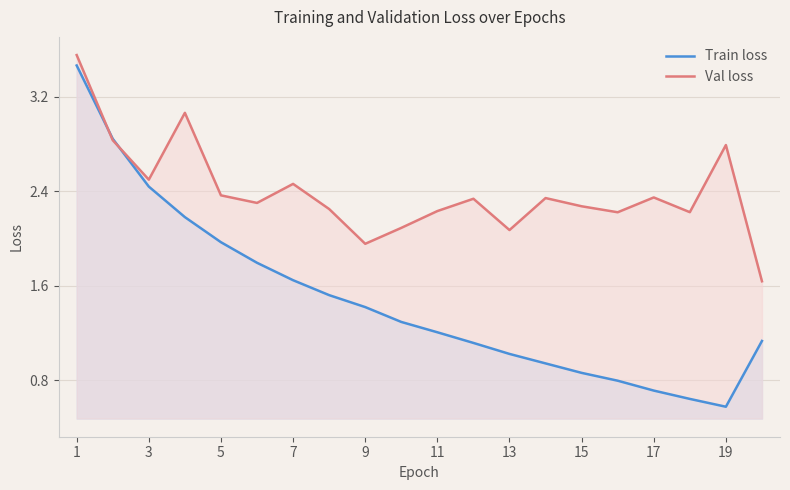

After their last crossing, which series has the higher values: Train loss or Val loss?

Val loss